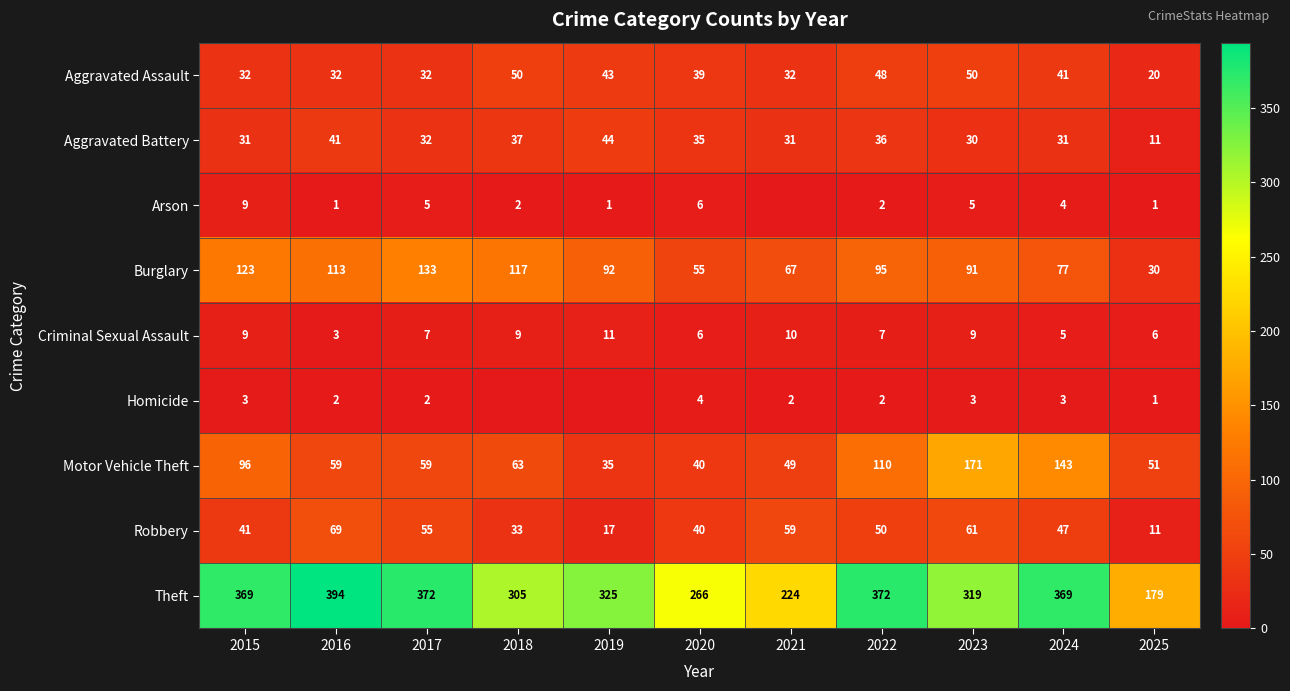

At how many categories does at least one series exceed 219?

10